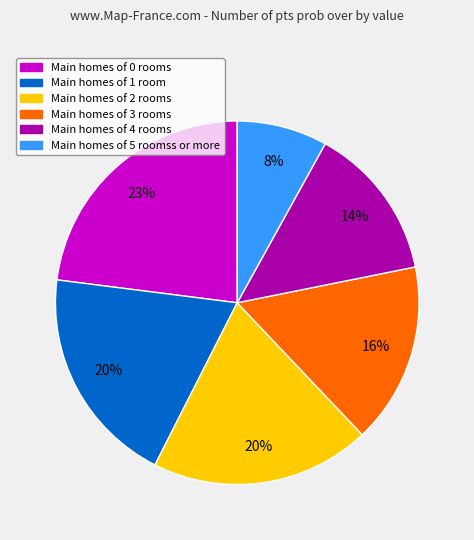

Count the number of slices in the pie.

6